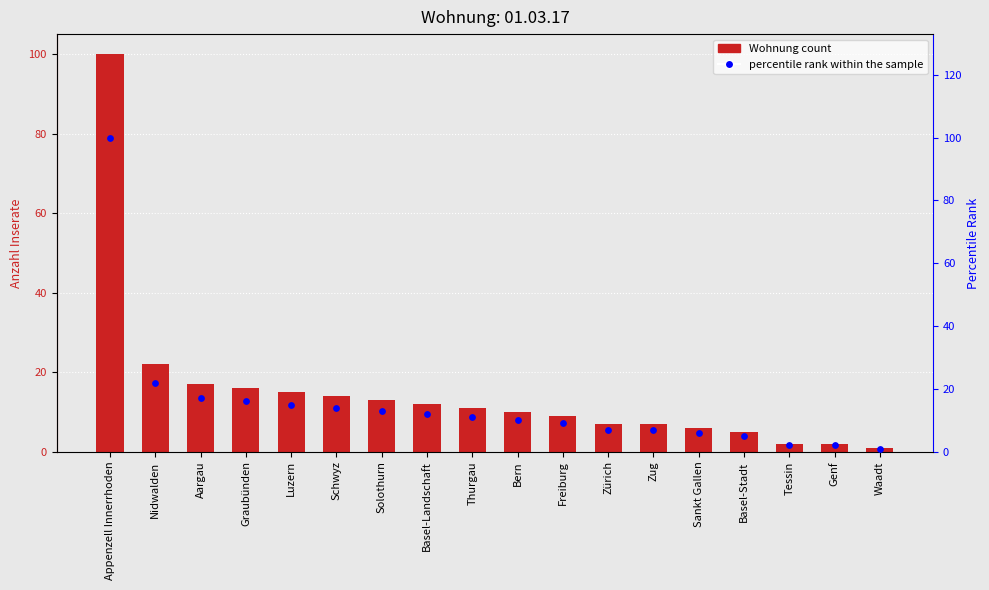

At which category is the sum across all series the highest?

Appenzell Innerrhoden